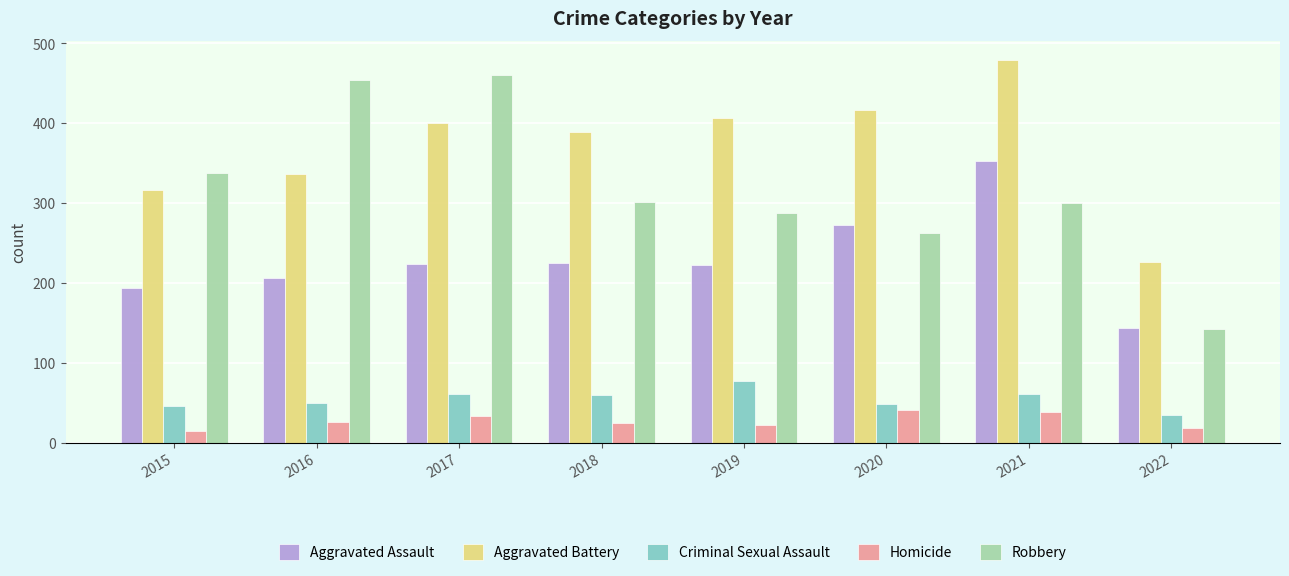

Which series has the largest range (max minus min)?

Robbery